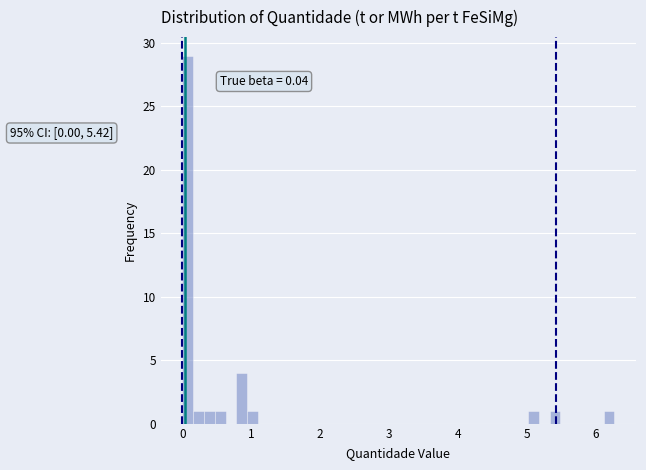

Around what value on the x-axis is the tallest bar? Give the approximate position of its centre, as read against the axis.

0.1